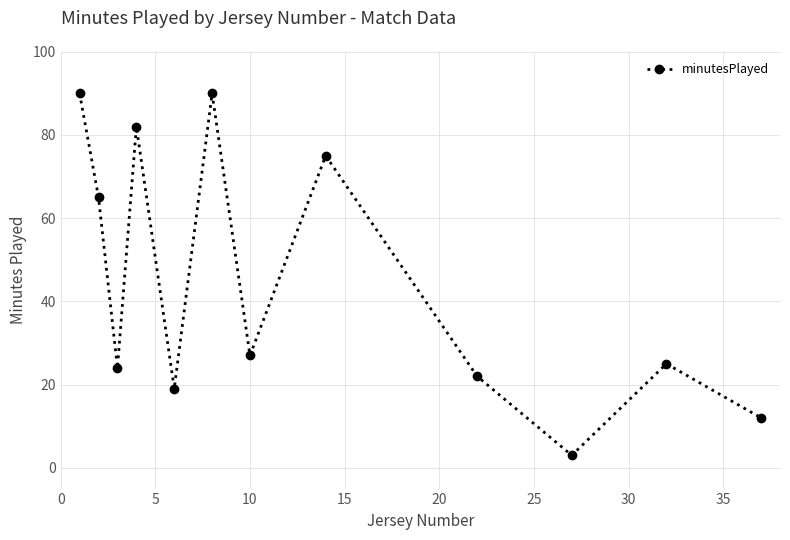

What is the sum of all values?

534